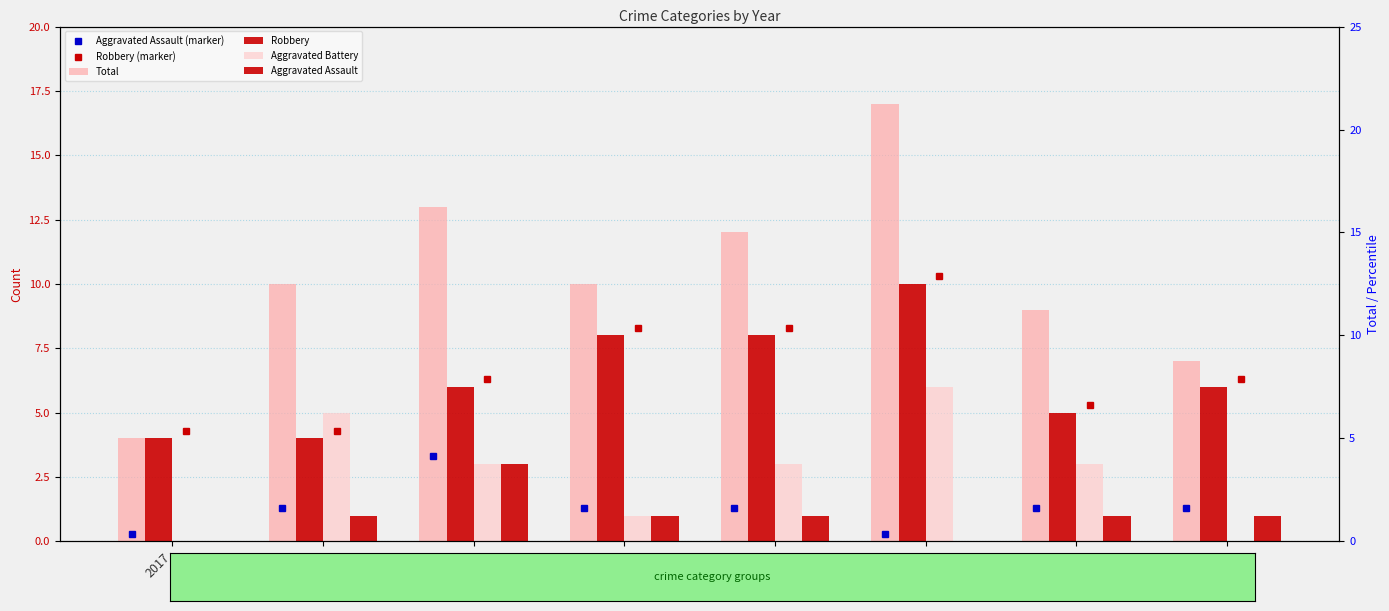

At 2019, list the series in order from smallest to largest.

Aggravated Battery, Aggravated Assault, Aggravated Assault (marker), Robbery, Robbery (marker), Total